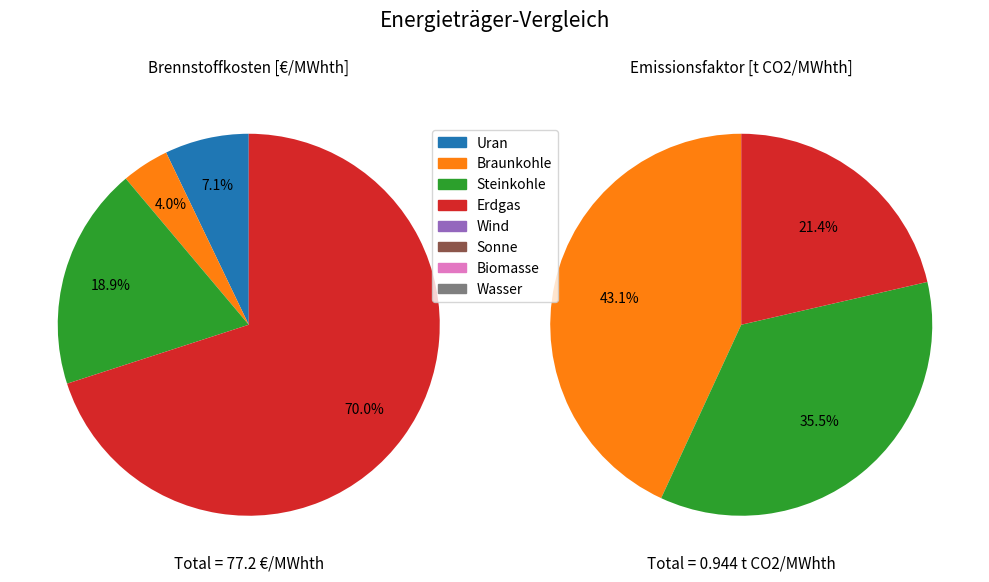

Which slice is the smallest?

Wind